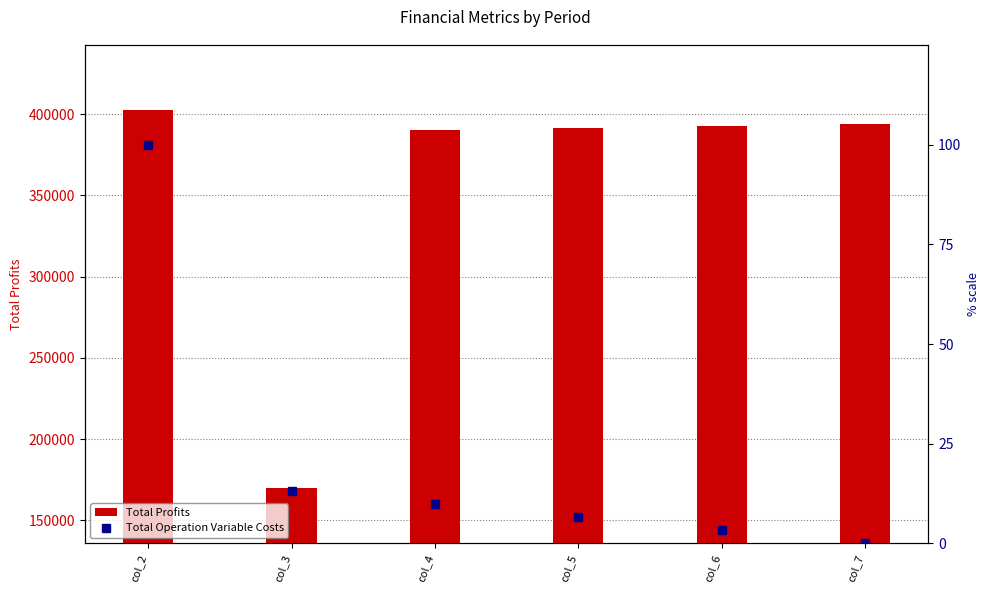

What is the greatest value displayed?

402384.3